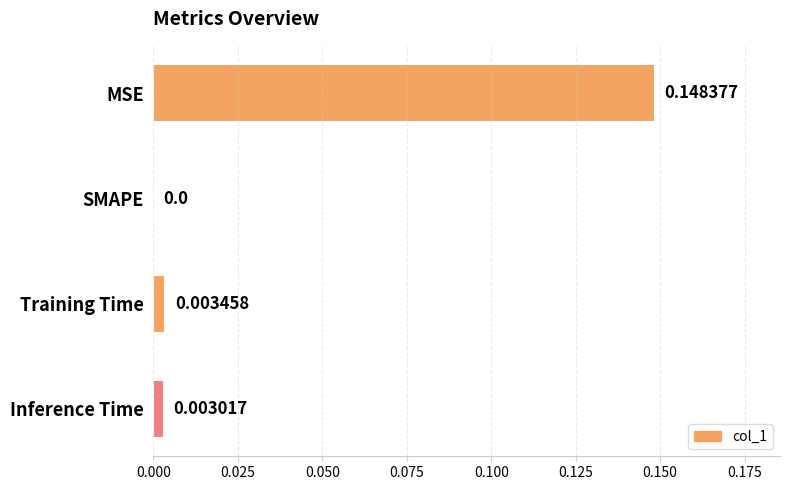

At which label is the value closest to 0?

SMAPE